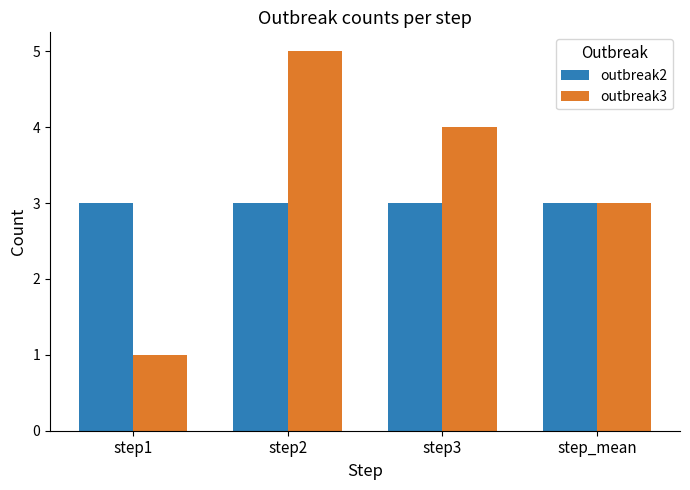

Which series has the widest spread of values?

outbreak3